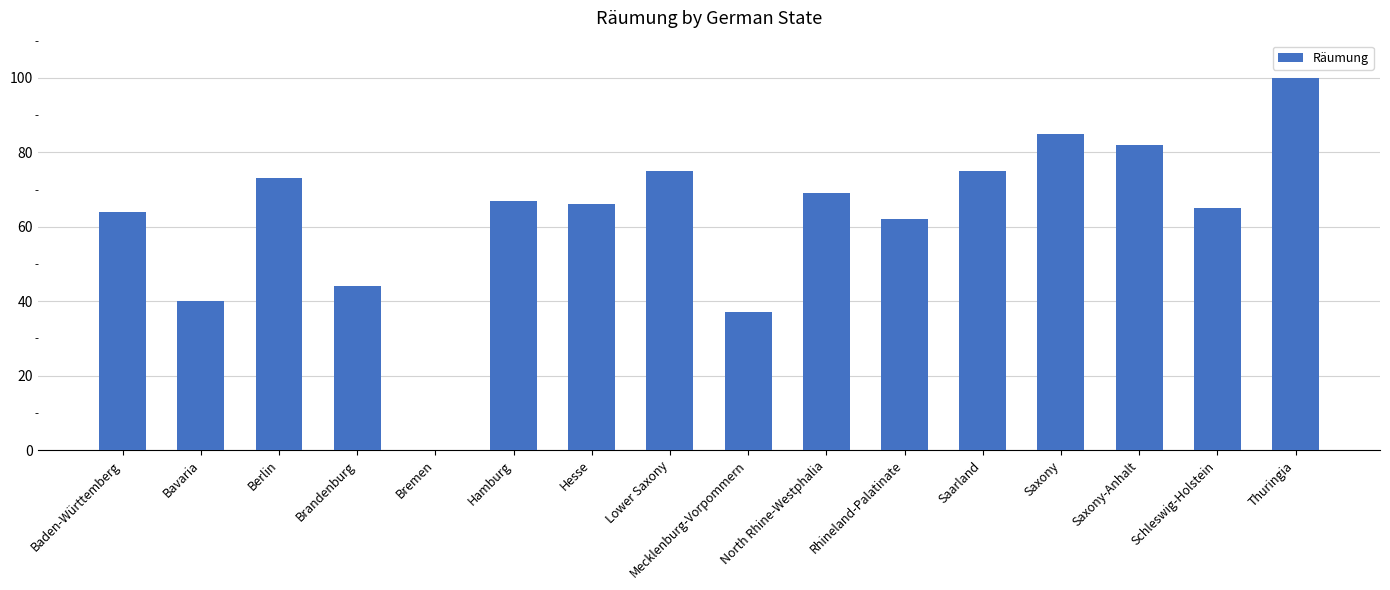

The value at Bavaria is 40. True or false?

True